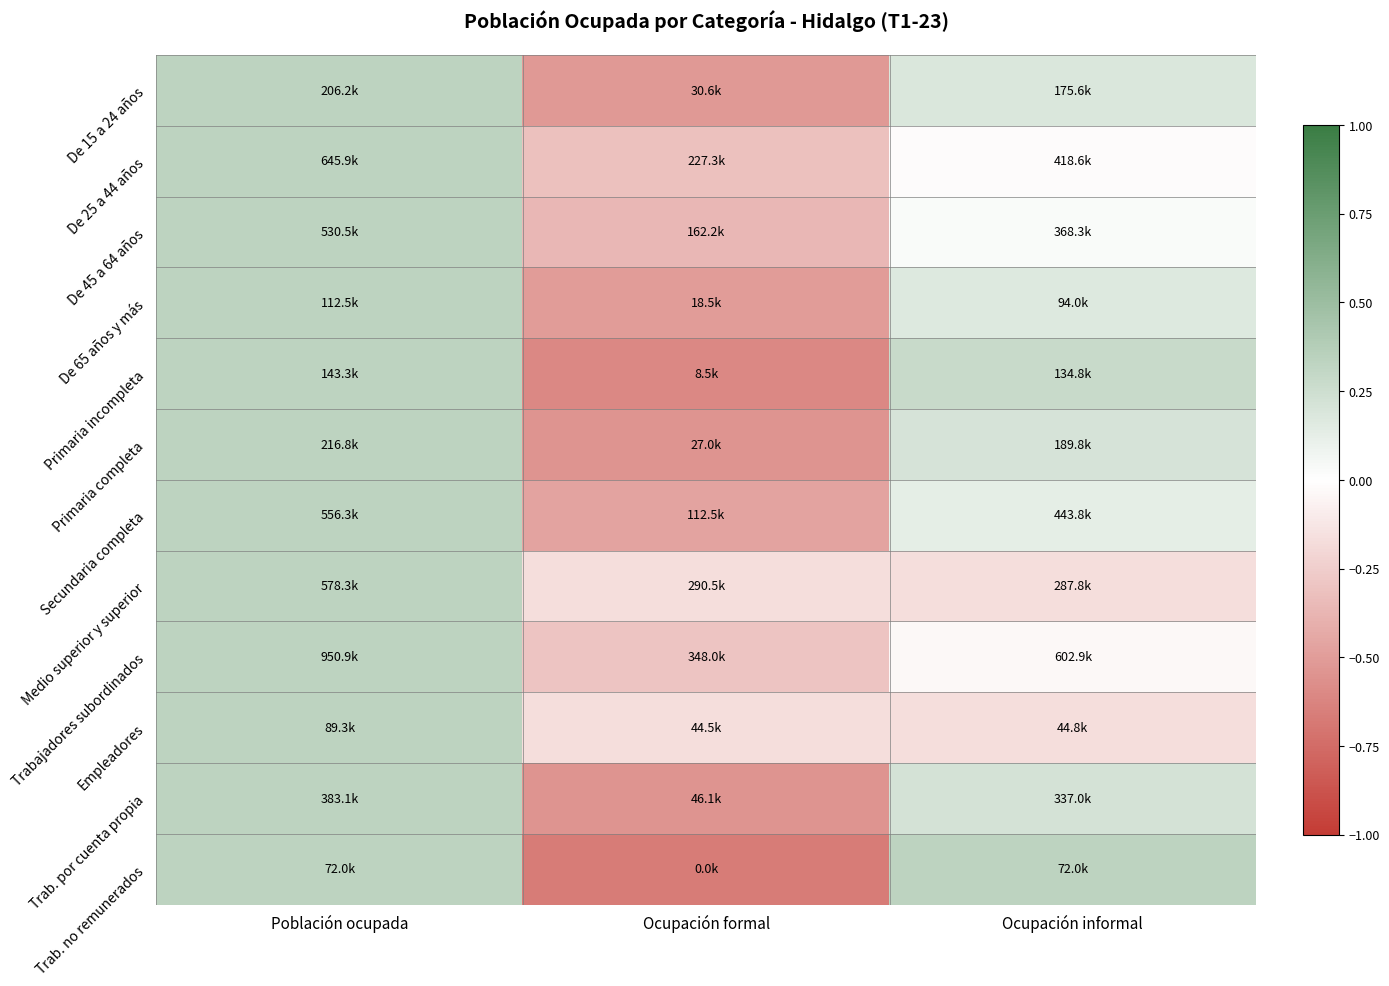

At how many categories does at least one series exceed 0?

2